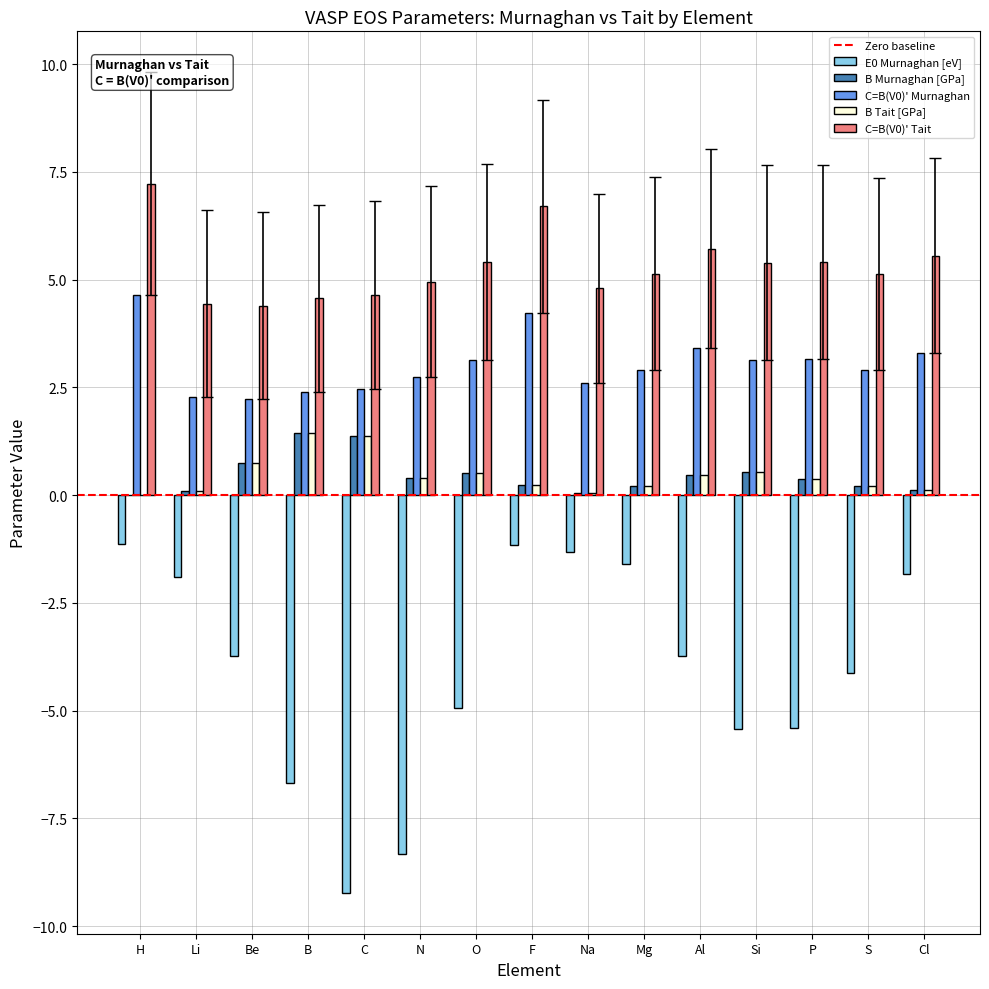

The value of E0 Murnaghan [eV] at B is -6.7. True or false?

True